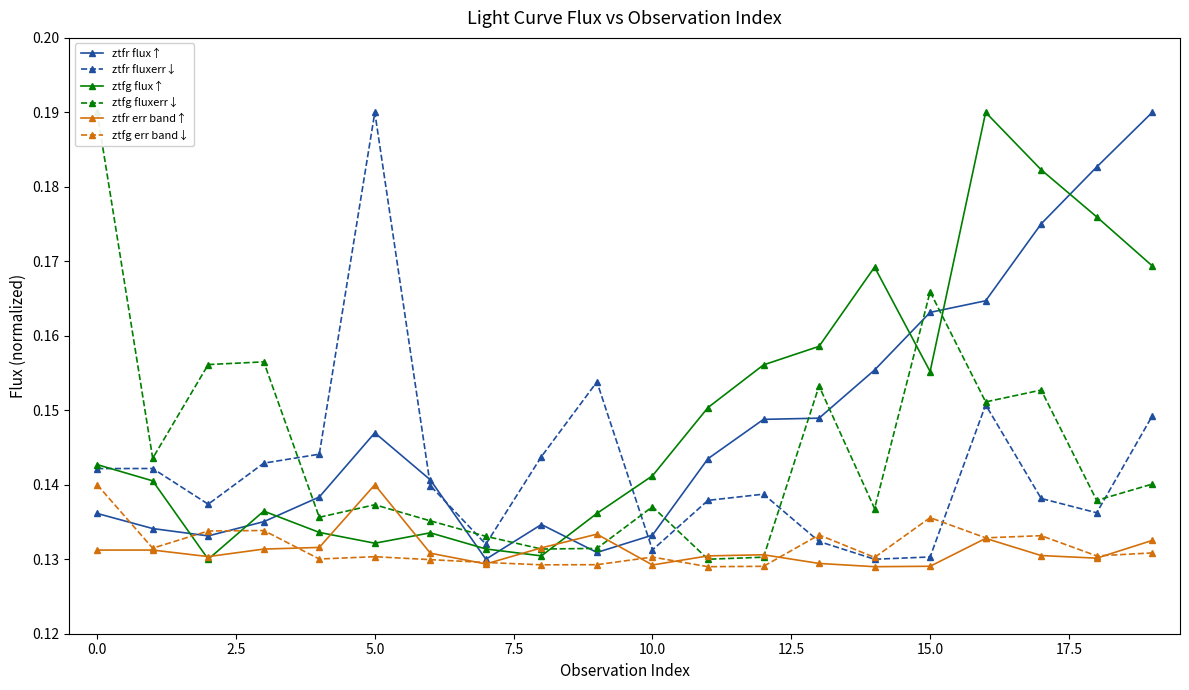

What is the total value across all series at 15?

0.9